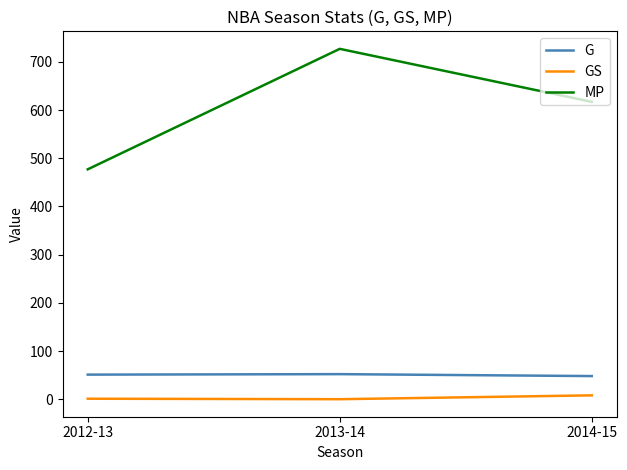

What is the highest value of the MP series?

727